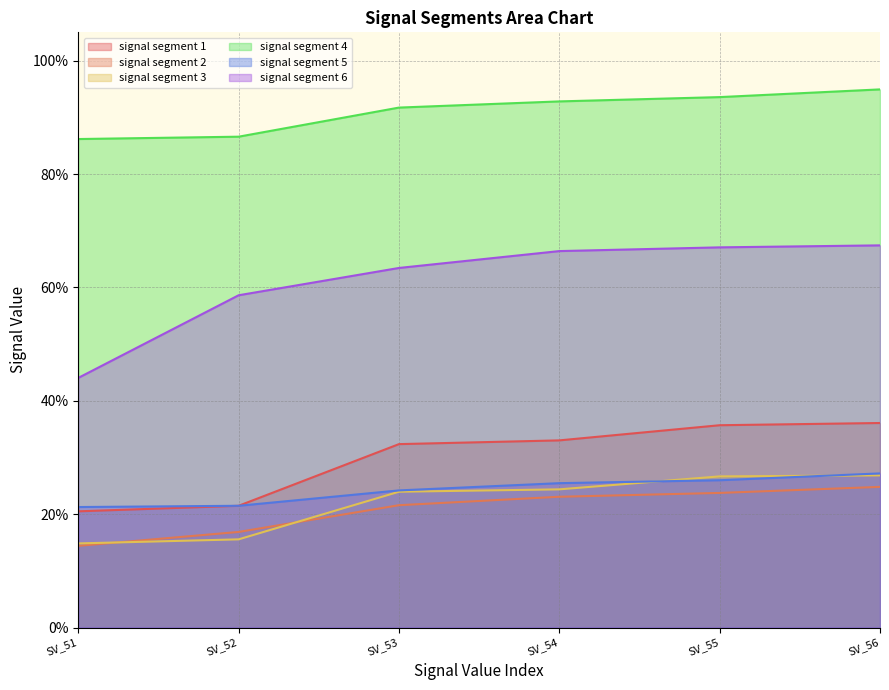

Which series has the largest range (max minus min)?

signal segment 6